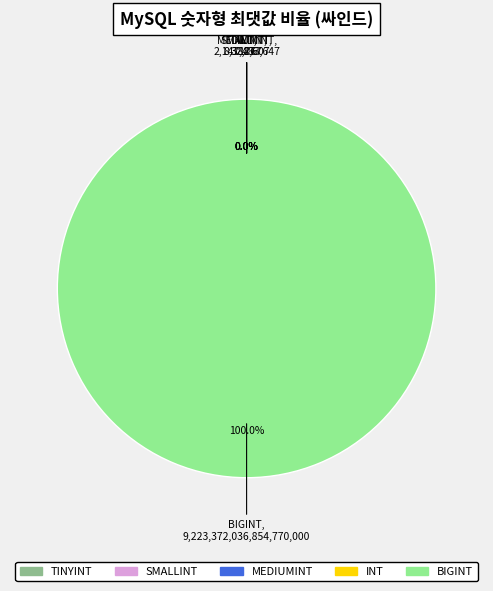

Is BIGINT the majority of the pie?

Yes